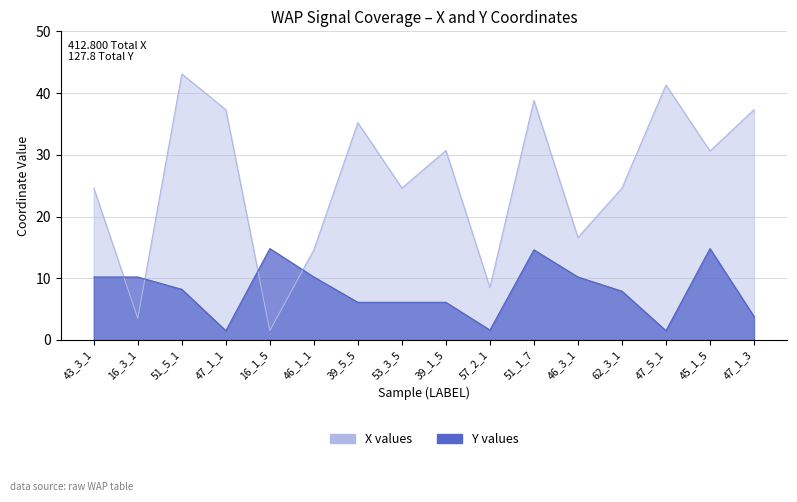

What is the value of the Y values point at the 6th from the left?

10.2